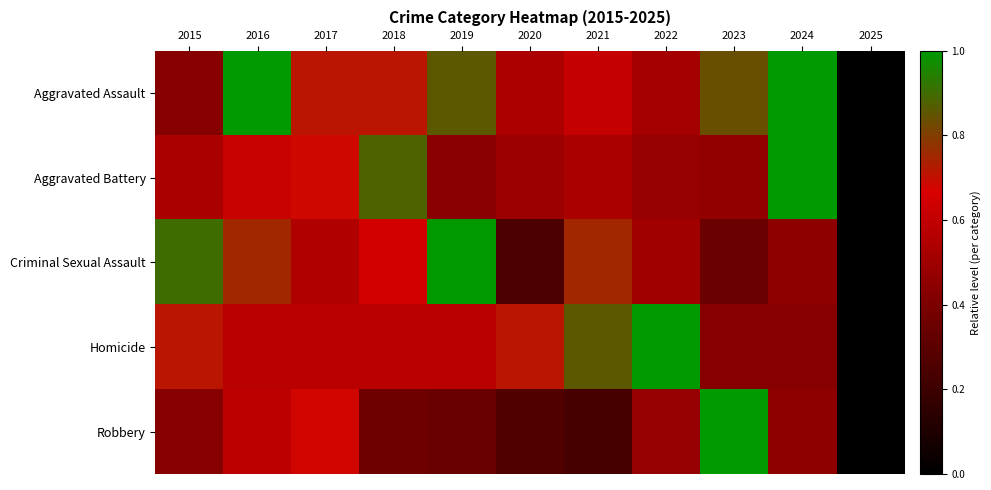

Reading left to right, what are all the values shown in this chart?

Aggravated Assault: 2015=0.4	2016=1.0	2017=0.7	2018=0.7	2019=0.9	2020=0.5	2021=0.6	2022=0.5	2023=0.8	2024=1.0	2025=0.0
Aggravated Battery: 2015=0.5	2016=0.6	2017=0.7	2018=0.9	2019=0.4	2020=0.5	2021=0.5	2022=0.5	2023=0.5	2024=1.0	2025=0.0
Criminal Sexual Assault: 2015=0.9	2016=0.8	2017=0.6	2018=0.7	2019=1.0	2020=0.2	2021=0.8	2022=0.5	2023=0.3	2024=0.5	2025=0.0
Homicide: 2015=0.7	2016=0.6	2017=0.6	2018=0.6	2019=0.6	2020=0.7	2021=0.9	2022=1.0	2023=0.4	2024=0.4	2025=0.0
Robbery: 2015=0.4	2016=0.6	2017=0.7	2018=0.4	2019=0.3	2020=0.3	2021=0.2	2022=0.5	2023=1.0	2024=0.5	2025=0.0